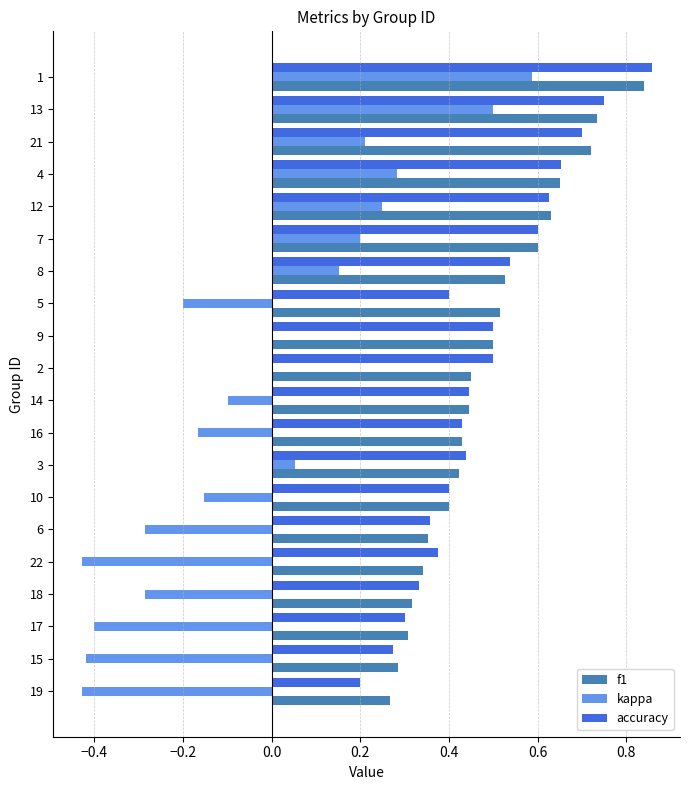

The kappa series shows -0.2 at 18. True or false?

False